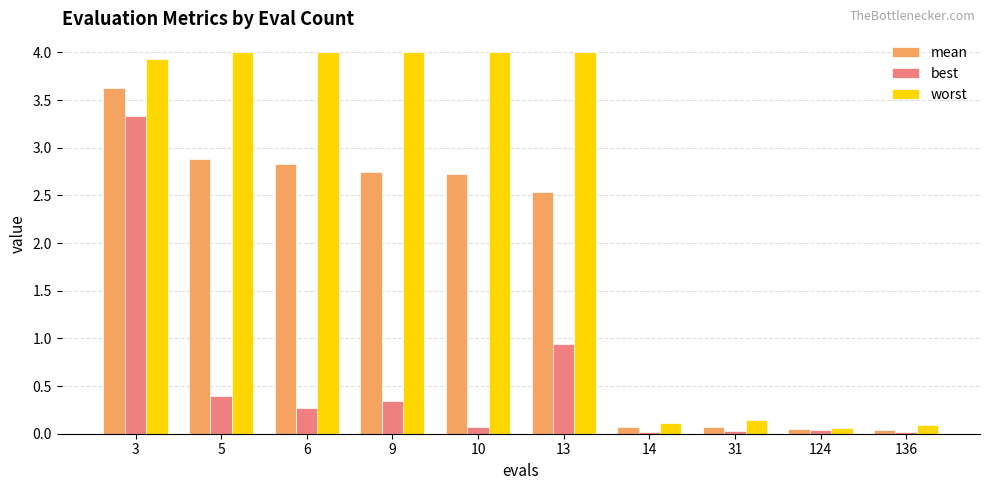

How many bars are there in each group?

3